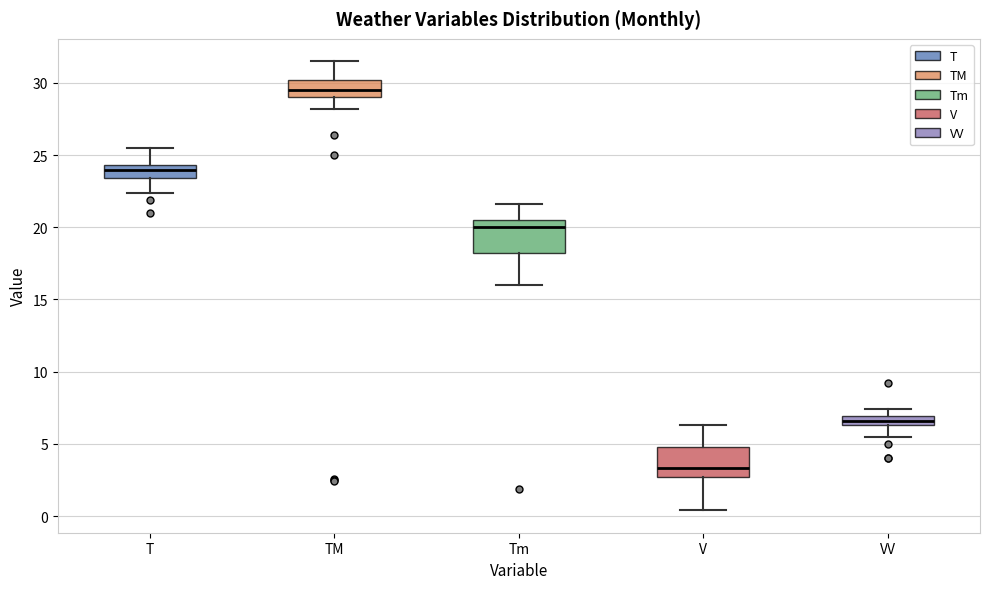

Which box has the highest median line?

TM